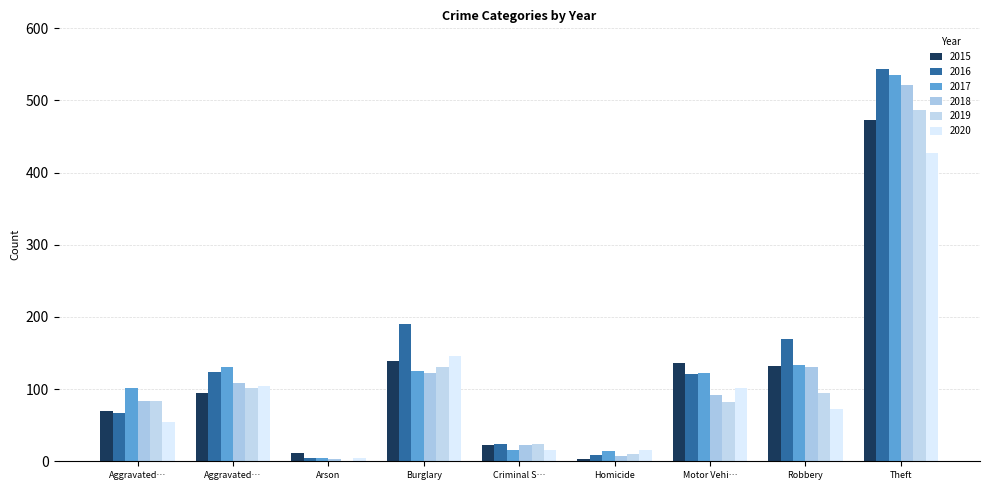

Reading left to right, list all the values displayed in this chart.

2015: Aggravated…=69	Aggravated…=95	Arson=12	Burglary=139	Criminal S…=22	Homicide=3	Motor Vehi…=136	Robbery=132	Theft=473
2016: Aggravated…=67	Aggravated…=124	Arson=4	Burglary=190	Criminal S…=24	Homicide=9	Motor Vehi…=121	Robbery=170	Theft=543
2017: Aggravated…=102	Aggravated…=131	Arson=5	Burglary=125	Criminal S…=15	Homicide=14	Motor Vehi…=122	Robbery=134	Theft=536
2018: Aggravated…=83	Aggravated…=108	Arson=3	Burglary=123	Criminal S…=23	Homicide=8	Motor Vehi…=92	Robbery=130	Theft=521
2019: Aggravated…=84	Aggravated…=101	Arson=1	Burglary=131	Criminal S…=24	Homicide=10	Motor Vehi…=82	Robbery=94	Theft=487
2020: Aggravated…=55	Aggravated…=104	Arson=5	Burglary=146	Criminal S…=16	Homicide=15	Motor Vehi…=101	Robbery=73	Theft=427